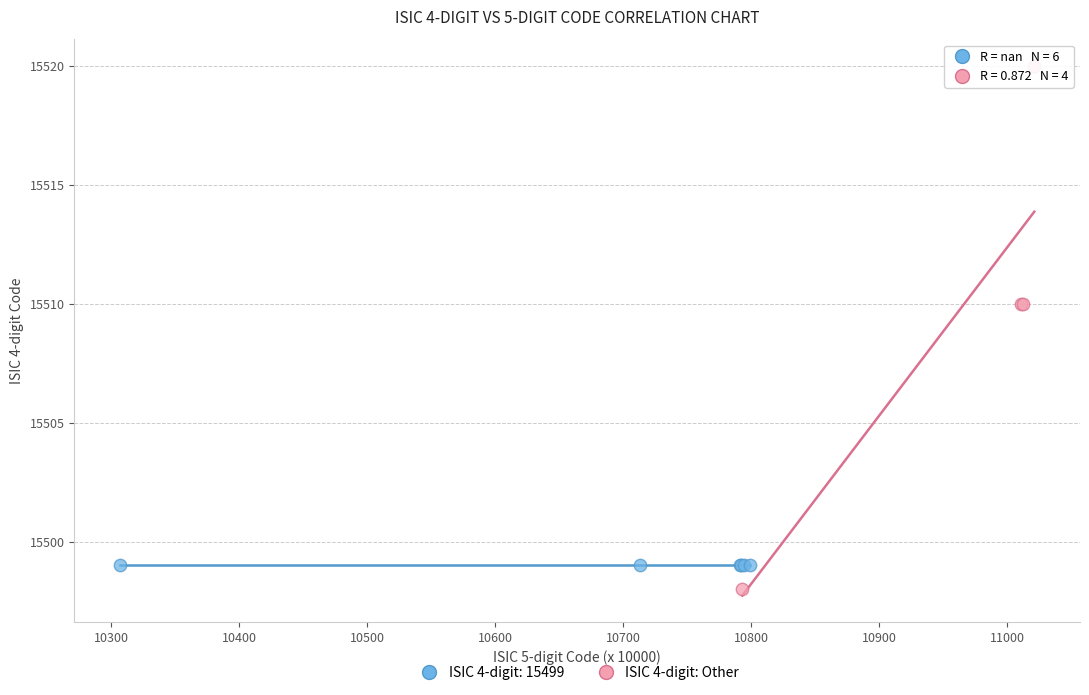

Which series contains the highest Y value?

ISIC 4-digit: Other